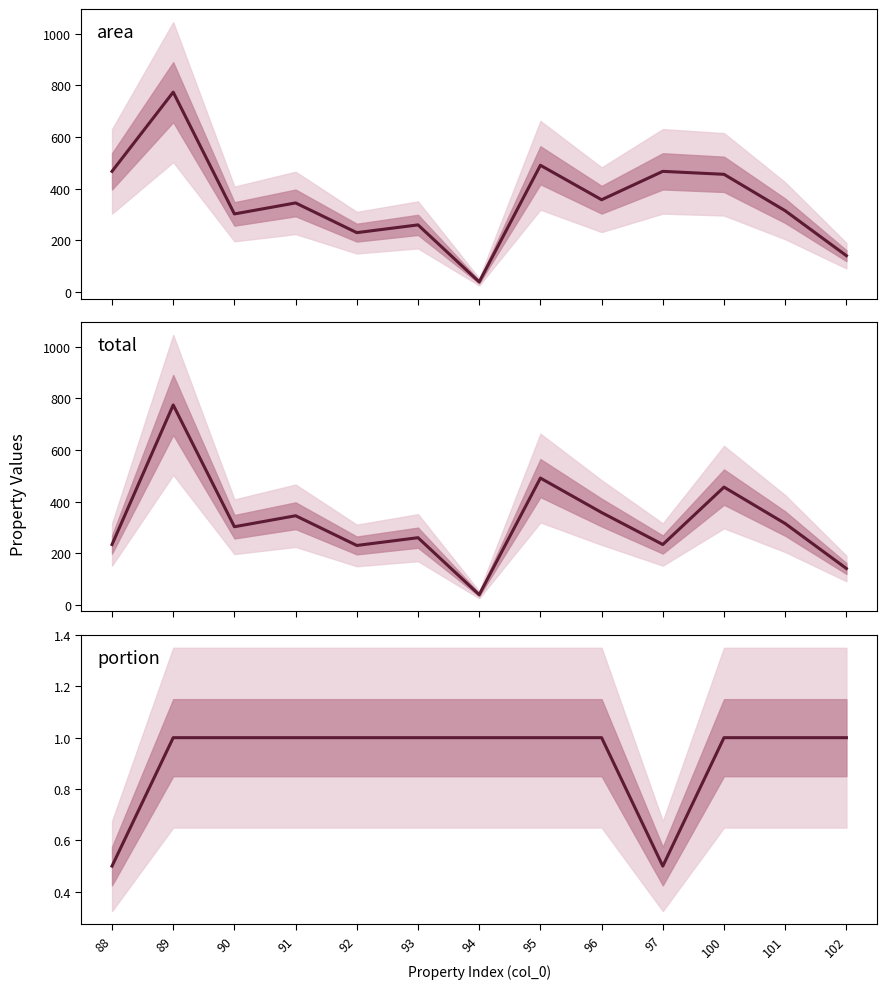

What is the difference between the maximum and minimum values in the portion series?

0.5